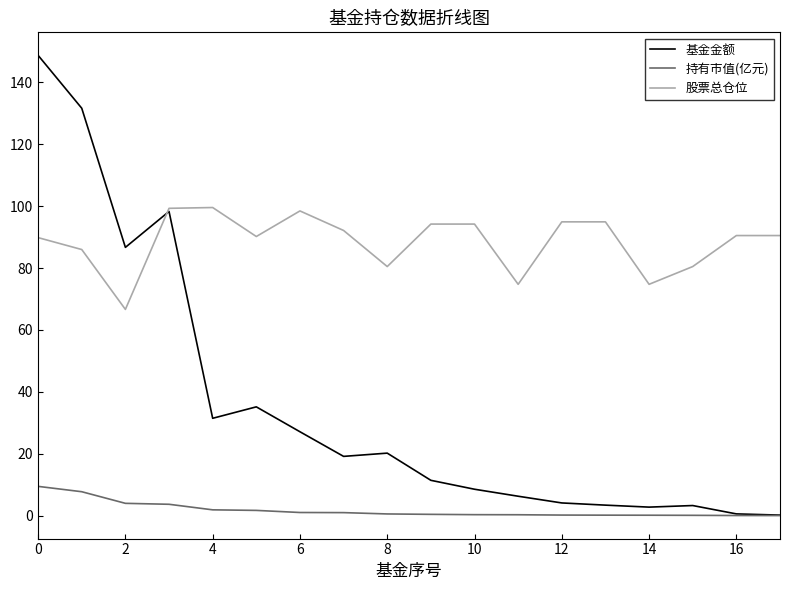

List the series in order of their peak value, highest first.

基金金额, 股票总仓位, 持有市值(亿元)